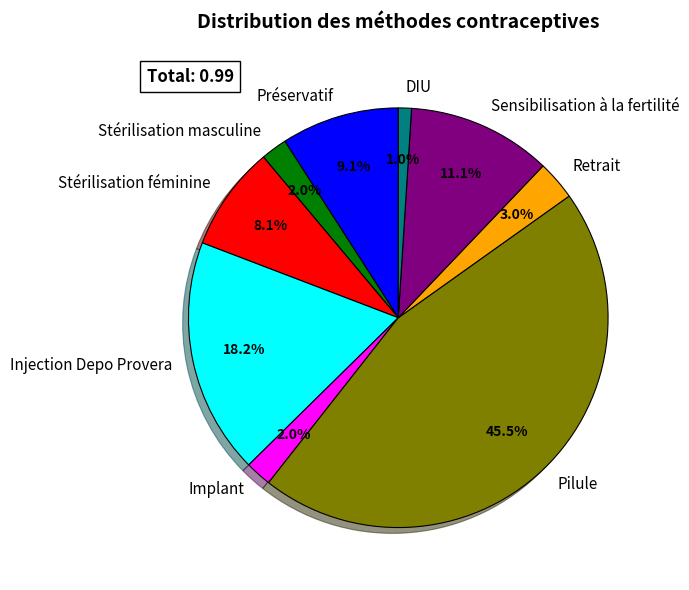

How many slices are in this pie chart?

9